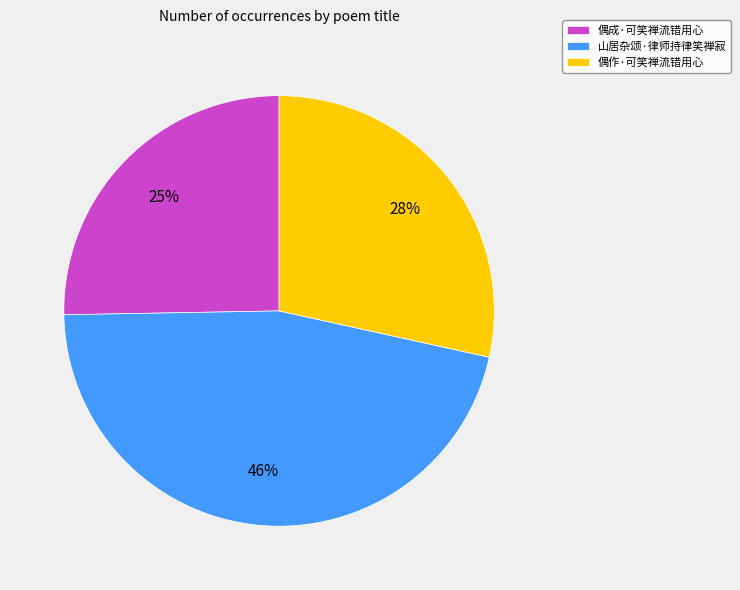

Approximately how many times larger is the value at 偶作·可笑禅流错用心 compared to 偶成·可笑禅流错用心?

1.1